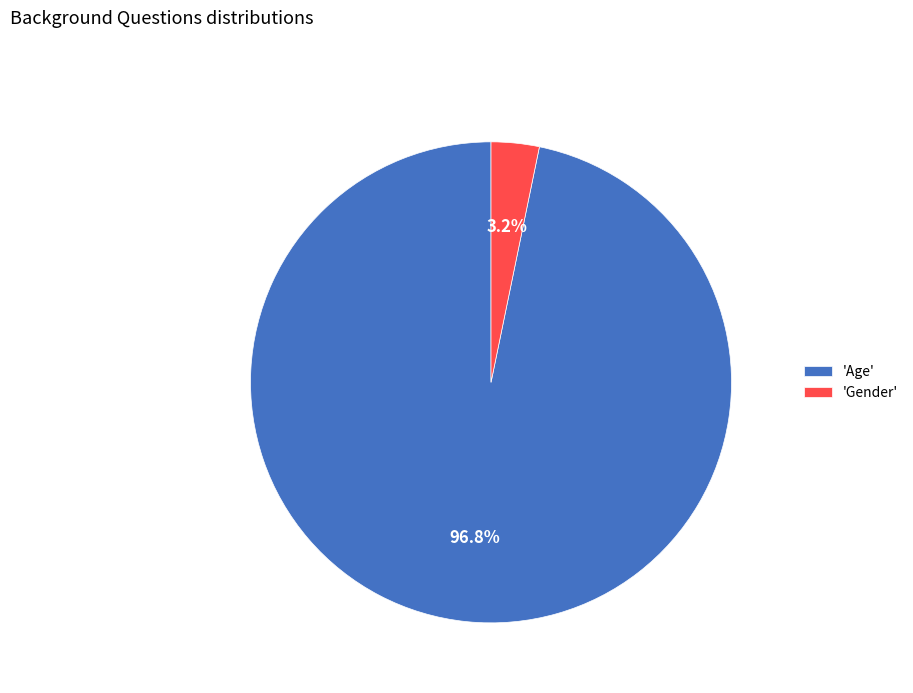

To the nearest percent, what is the difference between the largest and smallest slice percentages?

94%